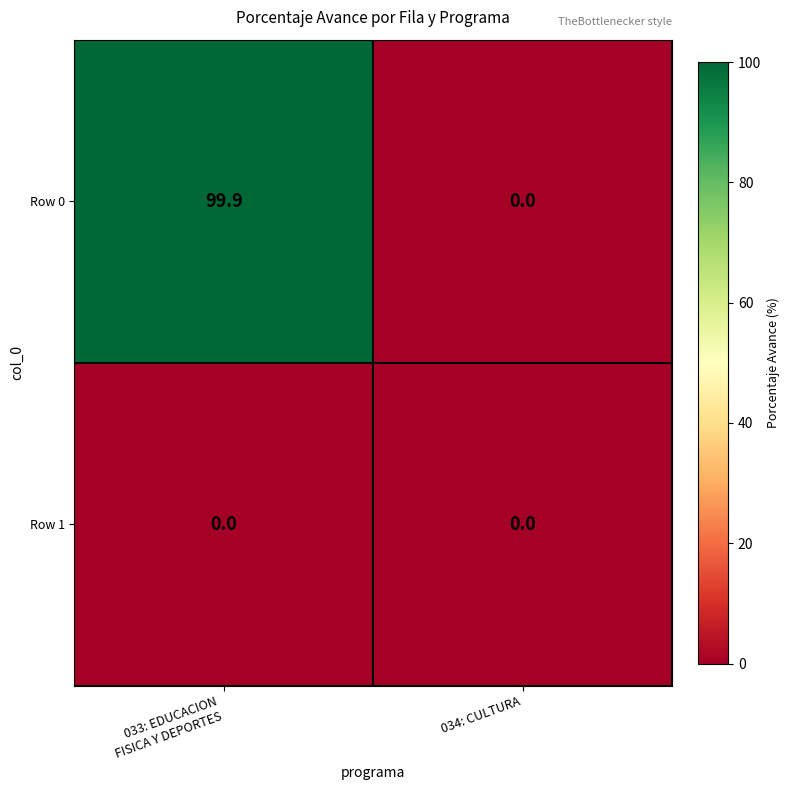

Rank the series by their average value, from lowest to highest.

Row 1, Row 0